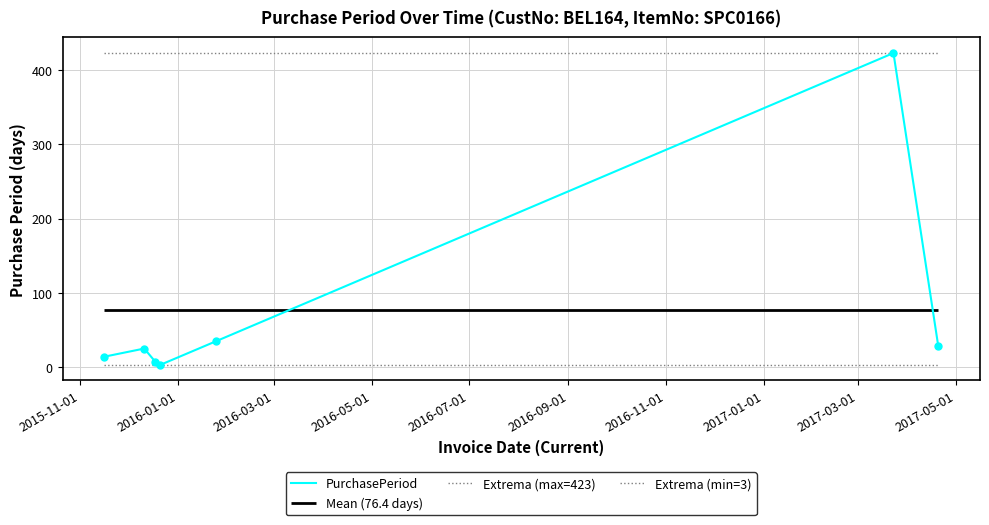

What is the difference between the second highest and second lowest values?

28